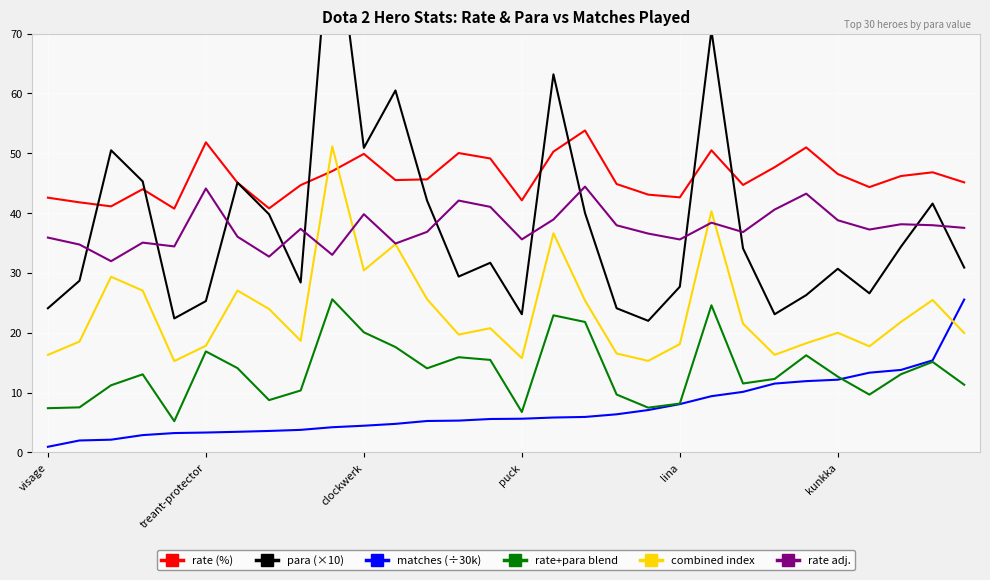

What is the highest value of the rate (%) series?

53.8